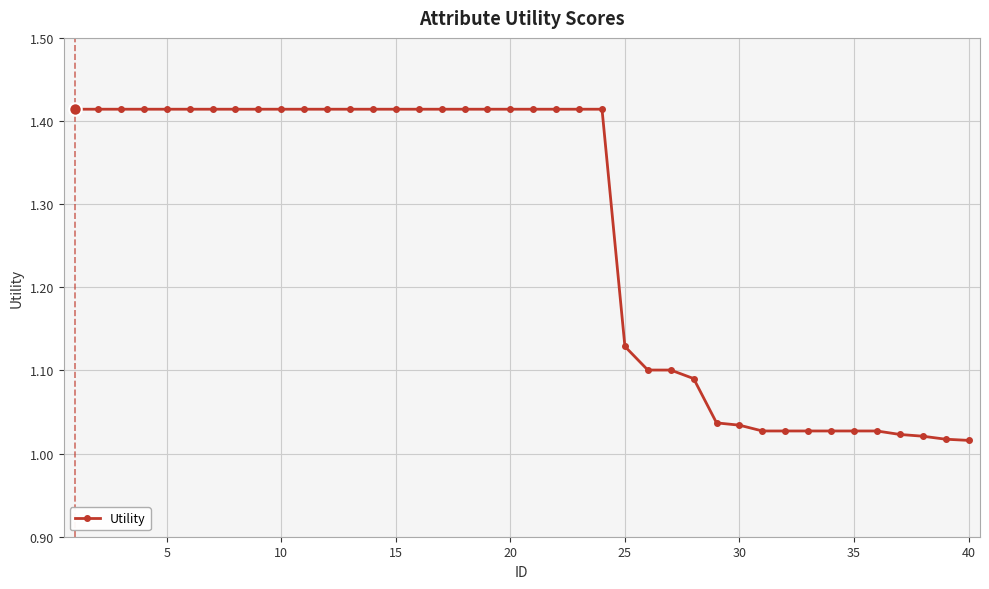

What is the sum of all values?

50.7